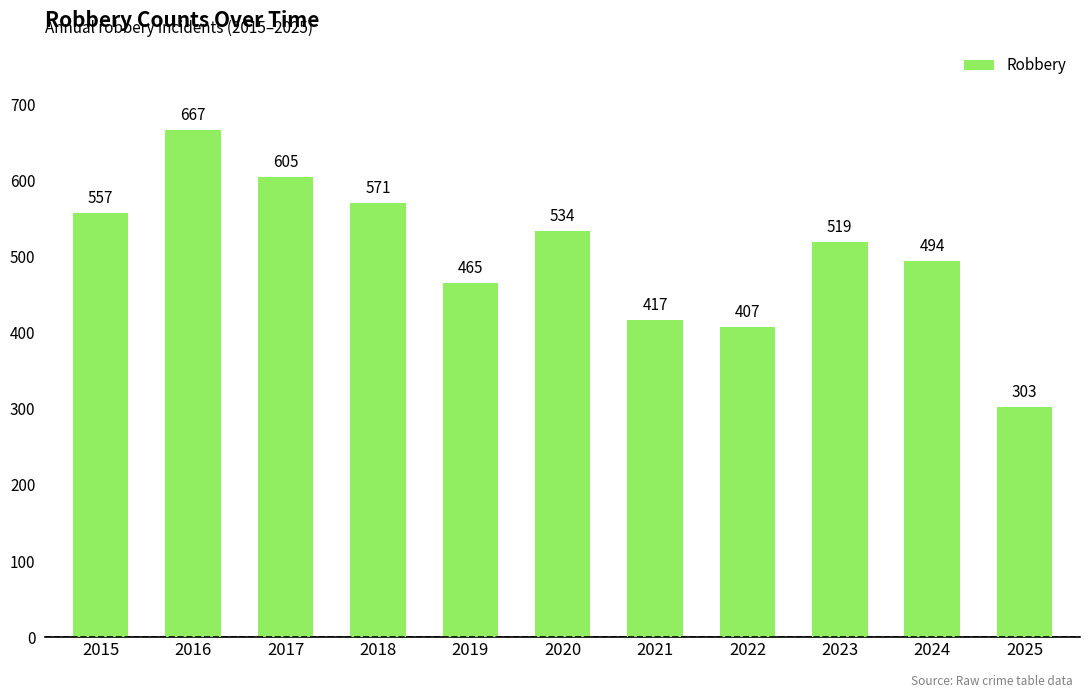

How many distinct data groups are displayed?

1